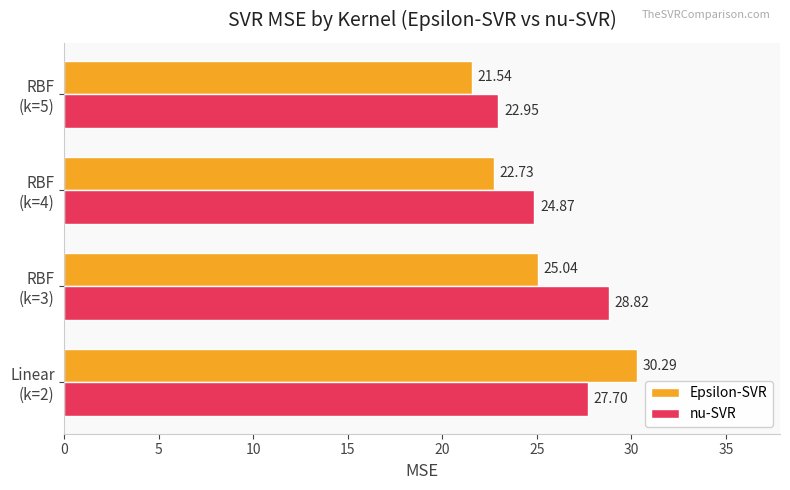

At how many categories does at least one series exceed 23?

3